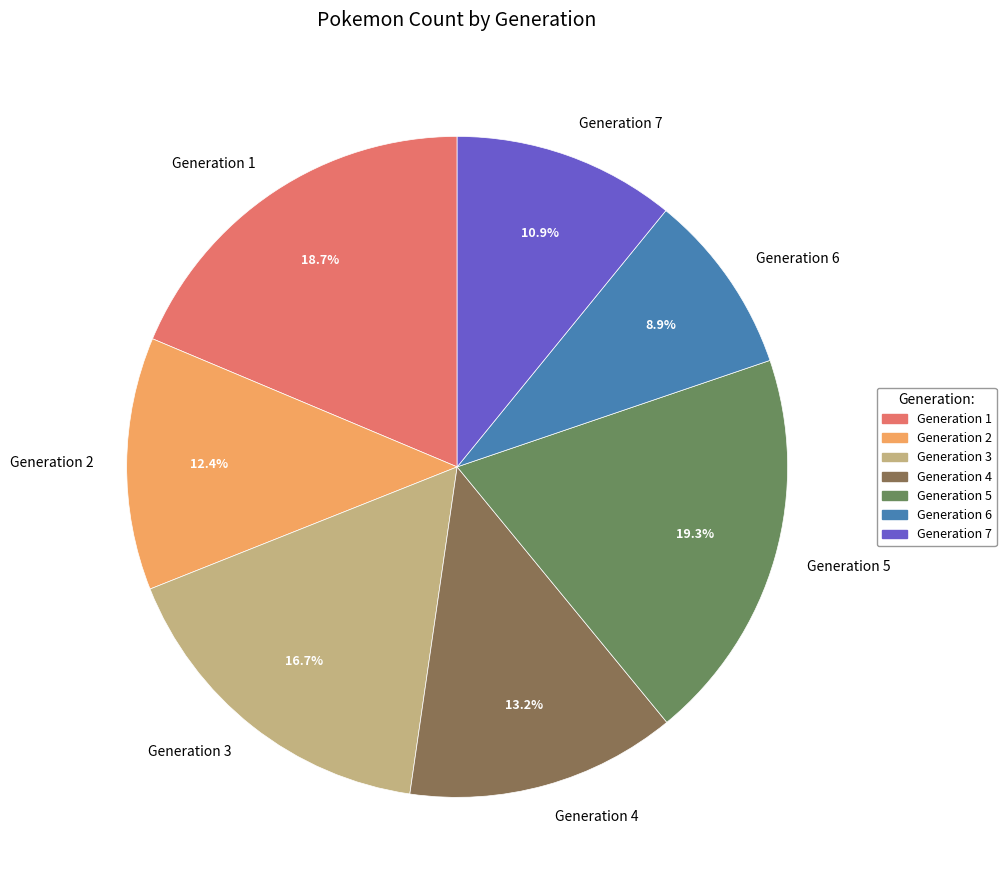

What is the largest slice in the pie chart?

Generation 5